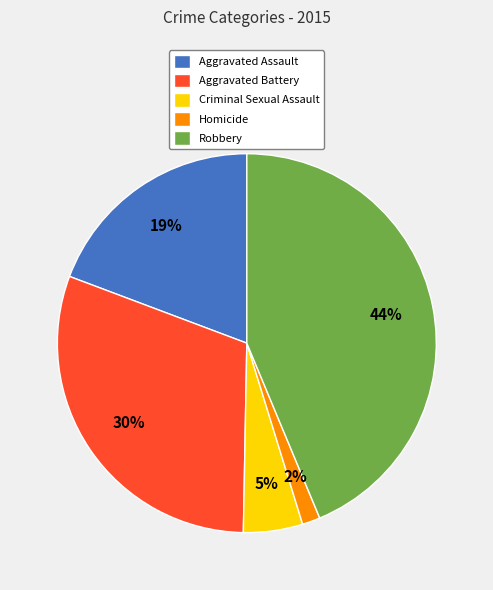

To the nearest percent, what portion does Aggravated Battery represent?

30%